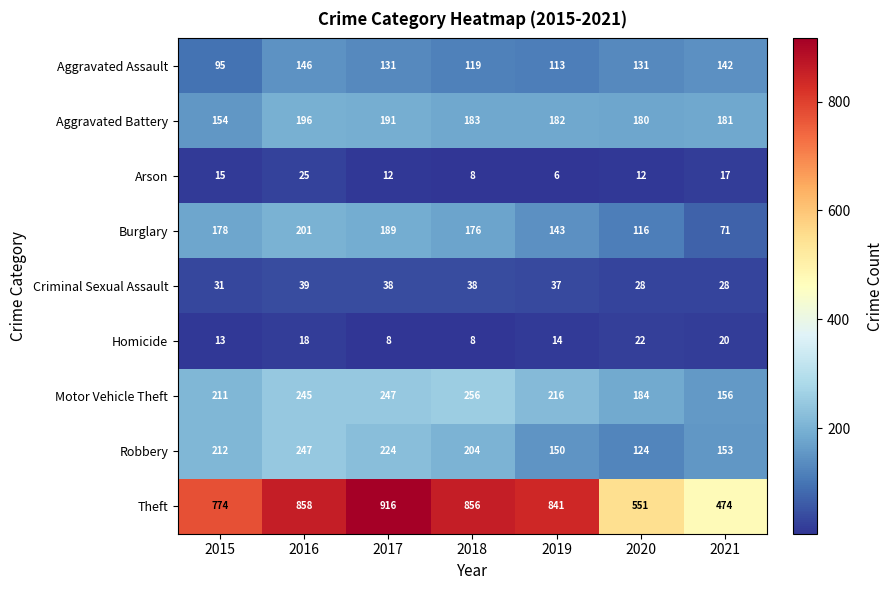

True or false: Aggravated Battery has a value of 343 at 2016.

False